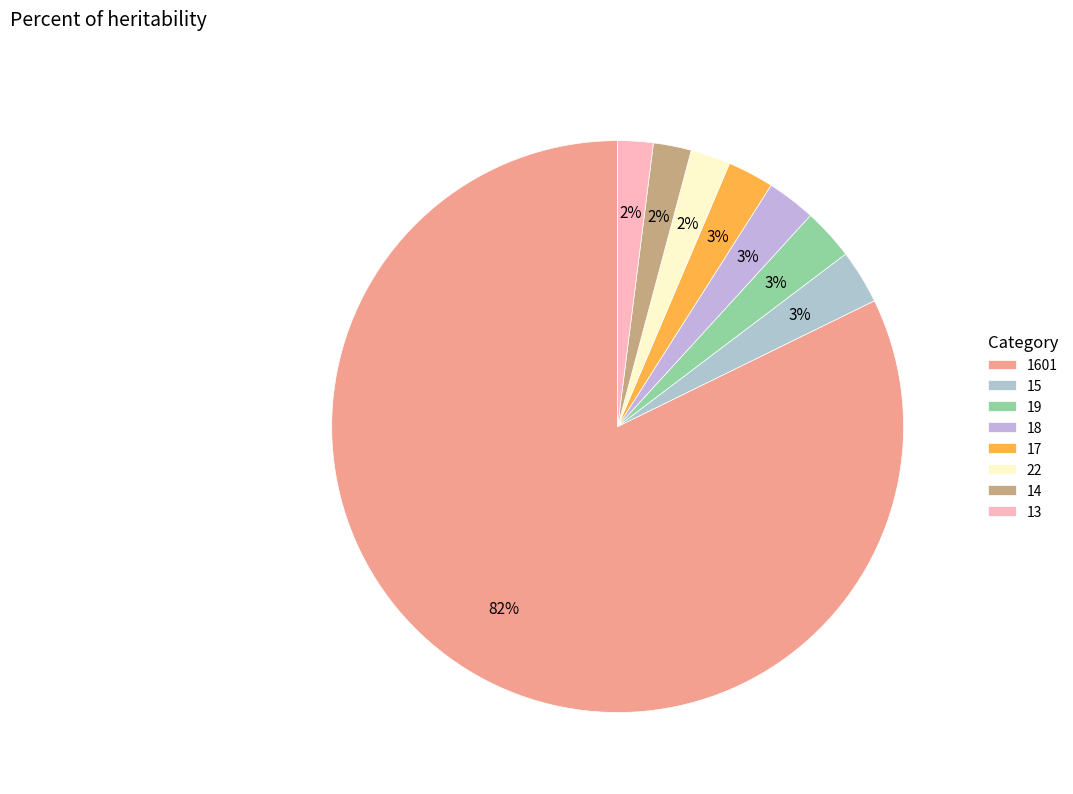

How many segments does this pie chart have?

8